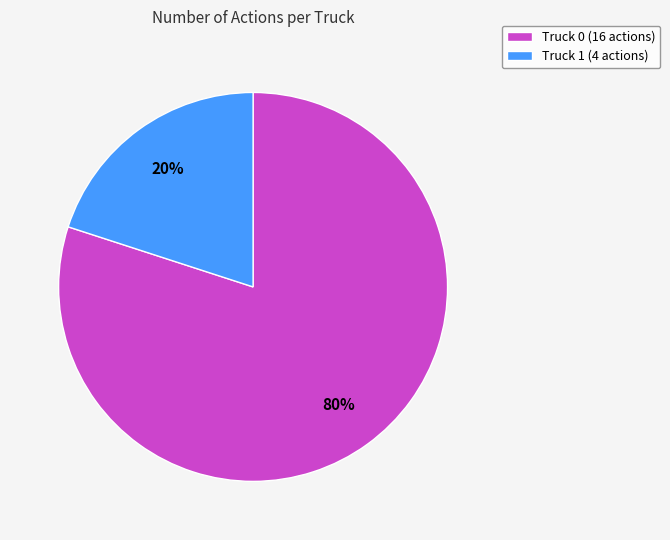

Does Truck 1 account for over 50% of the chart?

No